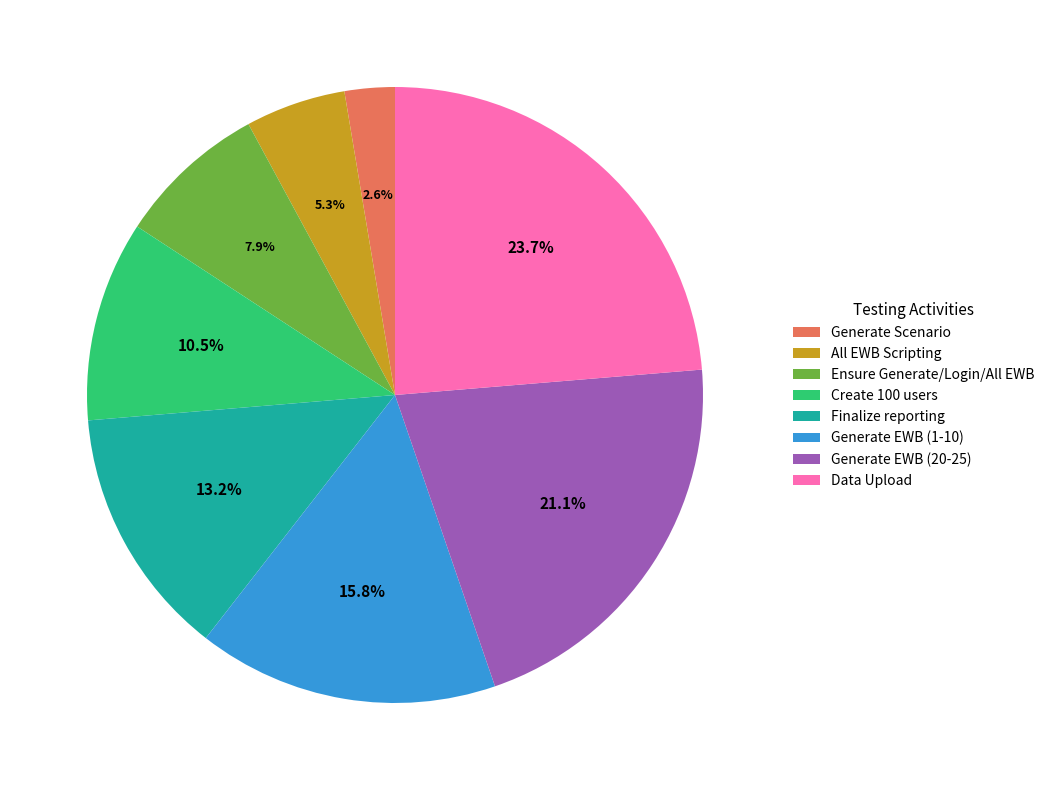

To the nearest percent, what is the difference between the largest and smallest slice percentages?

21%